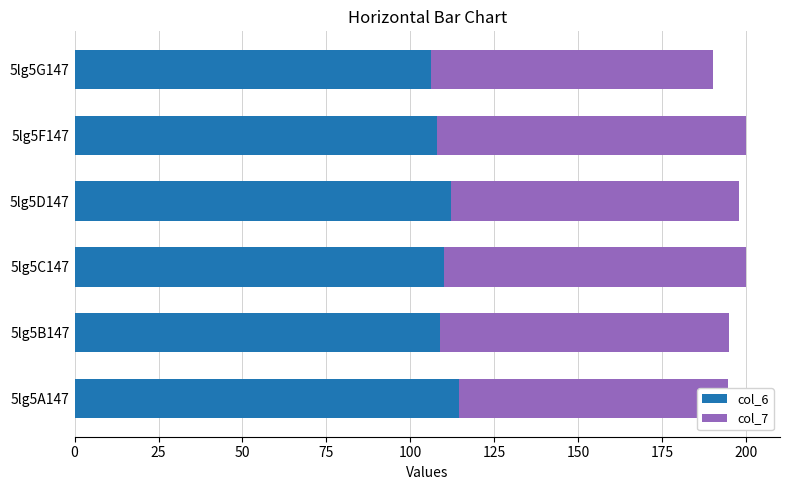

Reading right to left, transcribe all the data shown in this chart.

col_6: 106.3	107.9	112.2	110.0	108.7	114.6
col_7: 83.8	92.2	85.7	90.0	86.3	80.0